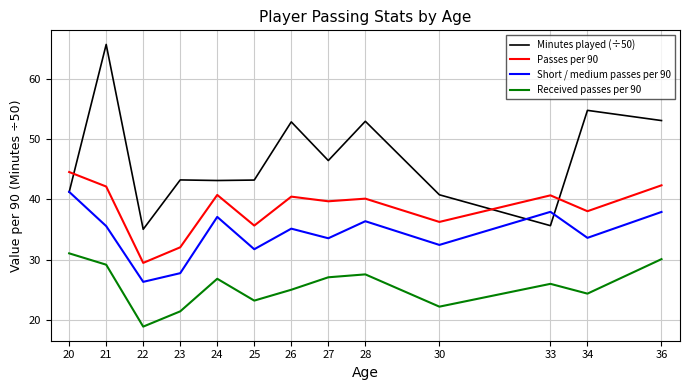

At which label does Passes per 90 reach its peak?

20